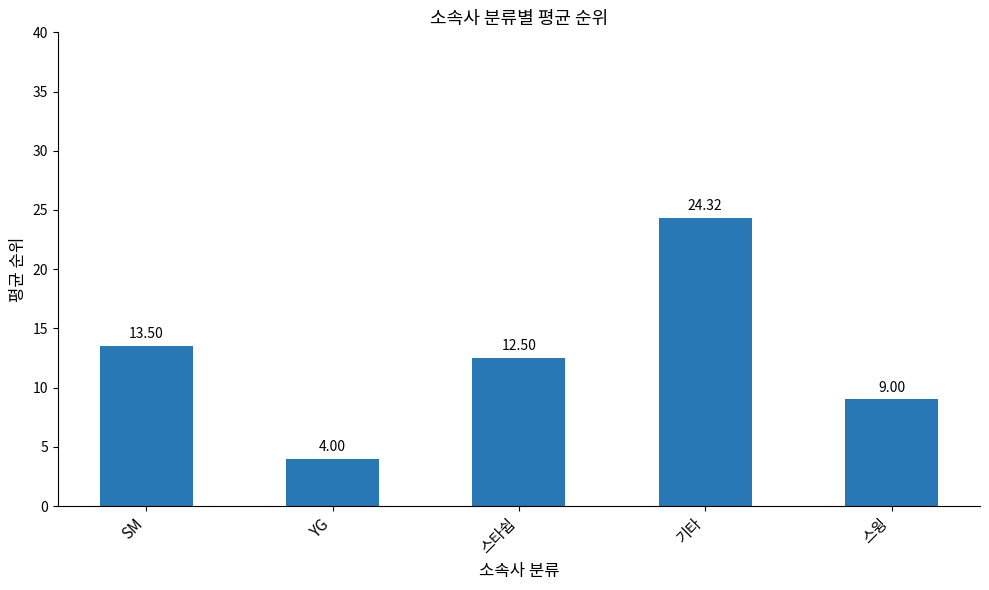

Which label corresponds to the largest value in the chart?

기타